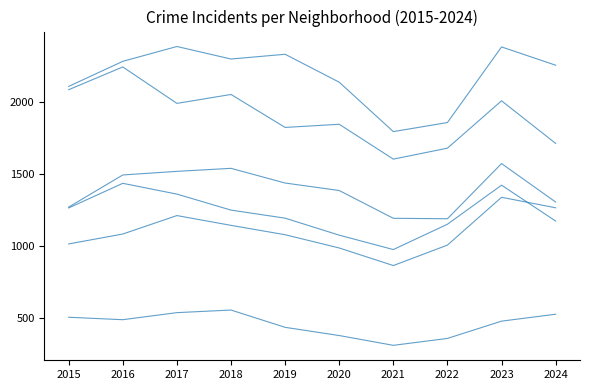

Count the number of data series in this chart.

6